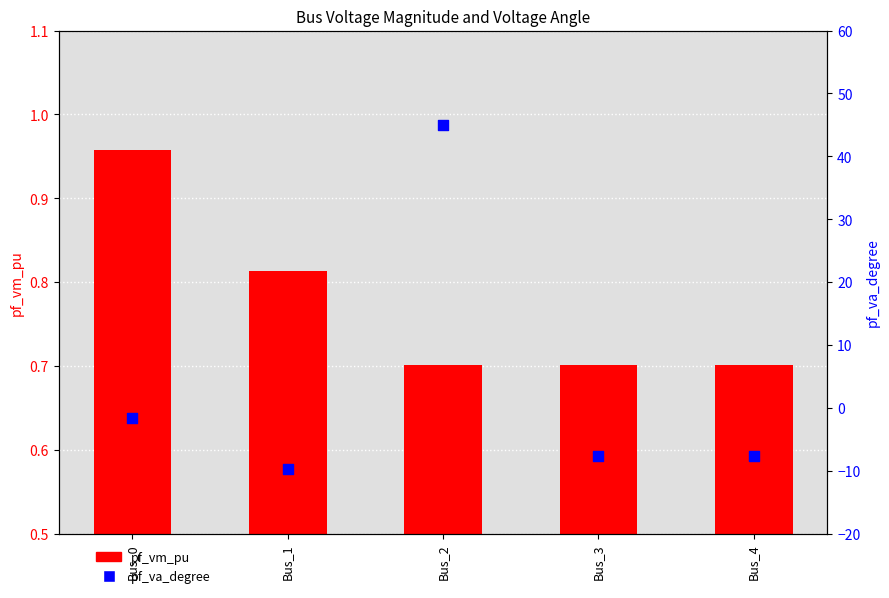

At how many categories does at least one series exceed 1?

1